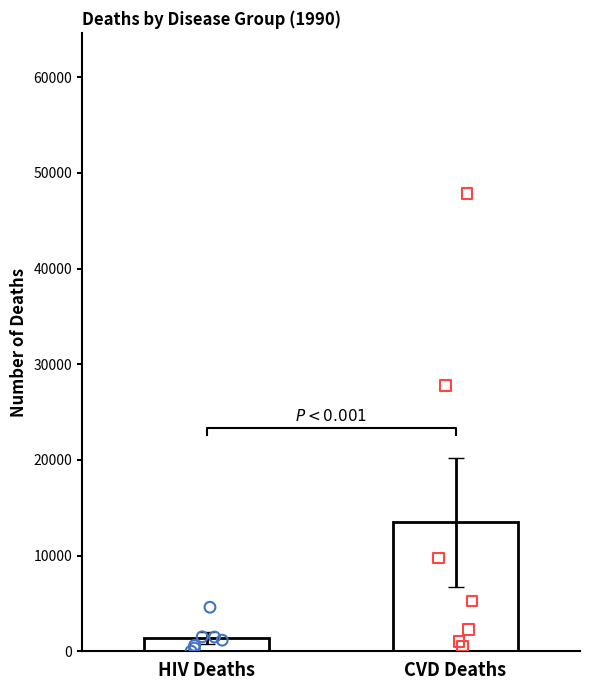

Which series has the largest total across all categories?

CVD points